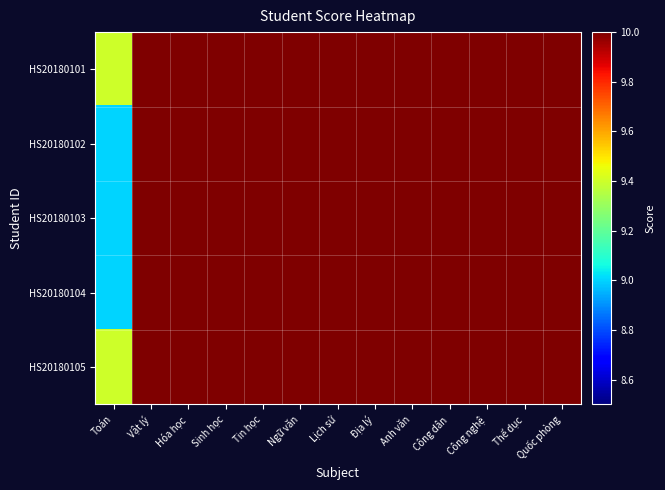

Which has a higher value, Vật lý or Tin học?

Vật lý